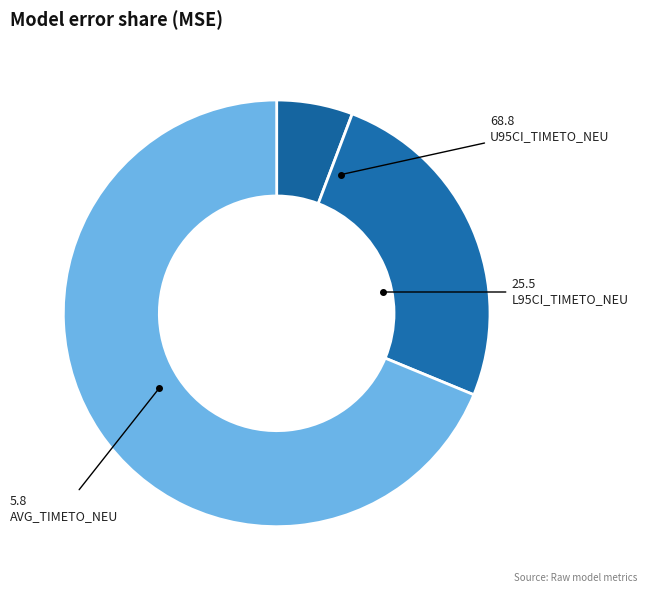

How many slices are in this pie chart?

3